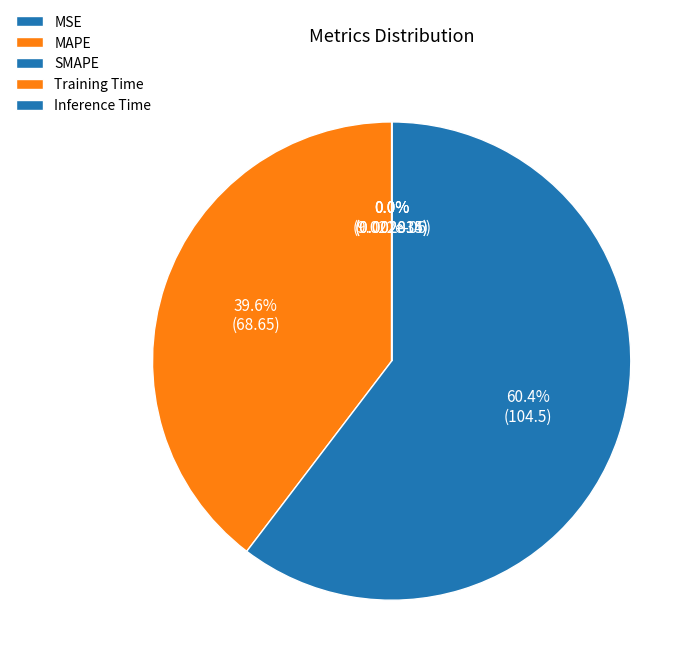

To the nearest percent, what is the combined percentage of MSE and MAPE?

40%